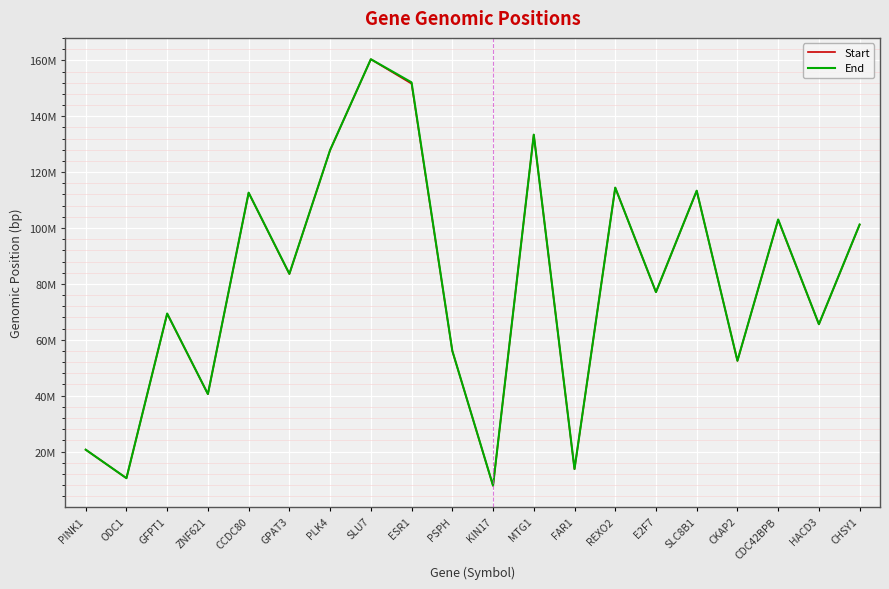

Between PLK4 and FAR1, which is larger?

PLK4